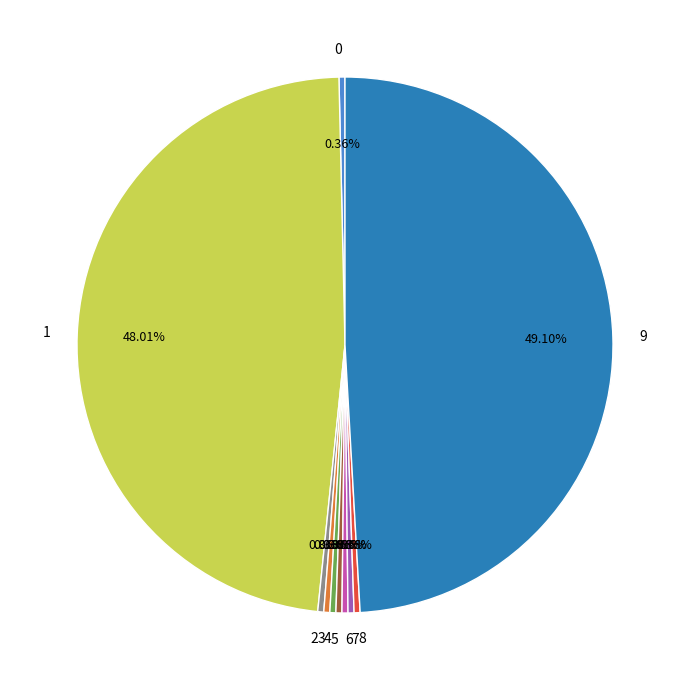

Between 8 and 9, which is larger?

9